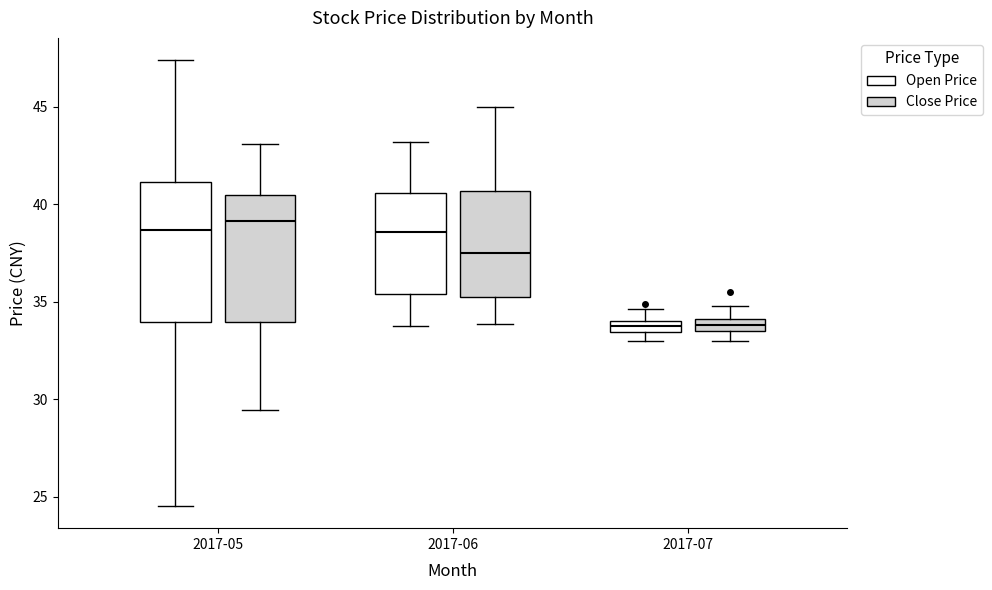

Which box is the tallest, from its lower edge to its upper edge?

2017-05 (Open Price)